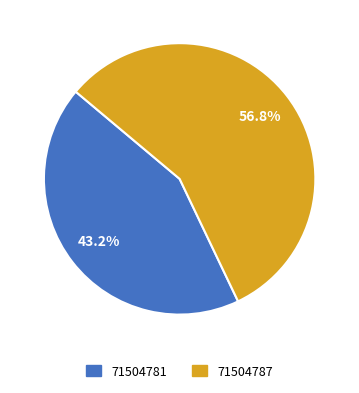

What is the ratio of the value at 71504781 to the value at 71504787?

0.8